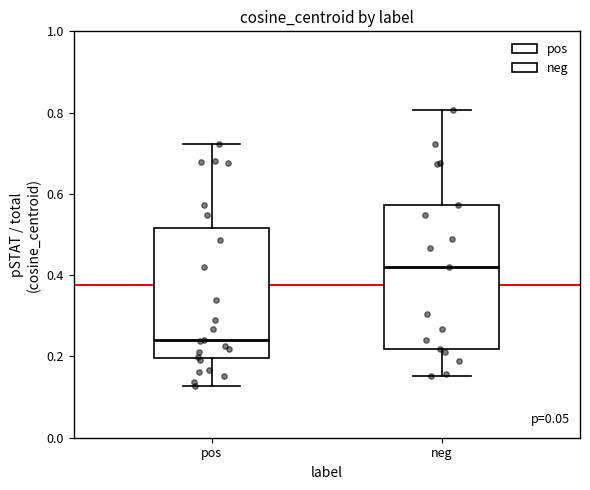

Which box has the lowest median line?

pos